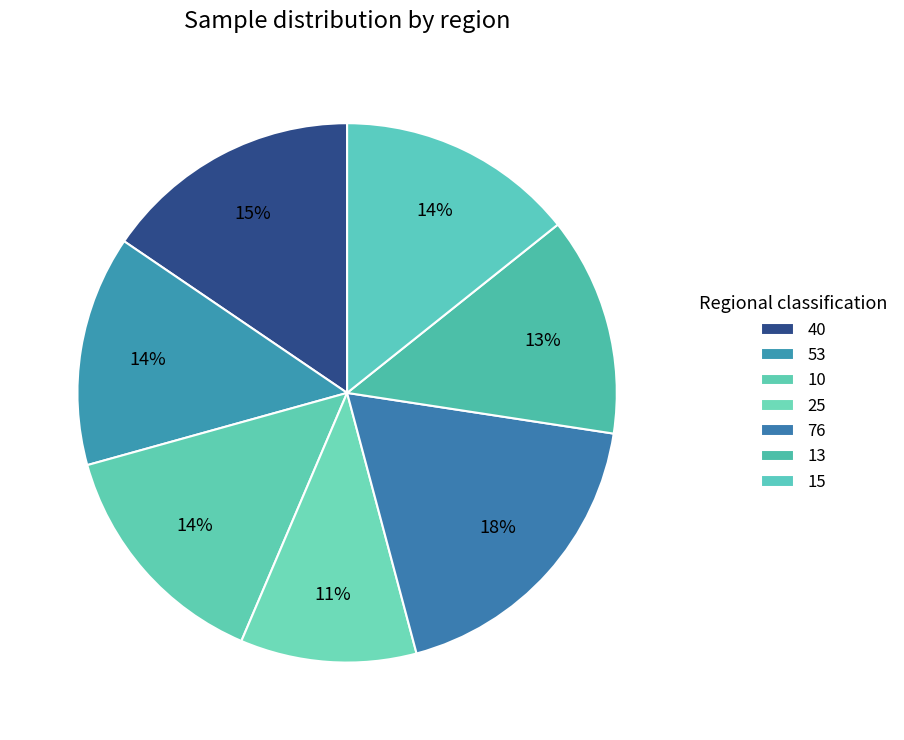

The 53 slice represents 4% of the pie. True or false?

False